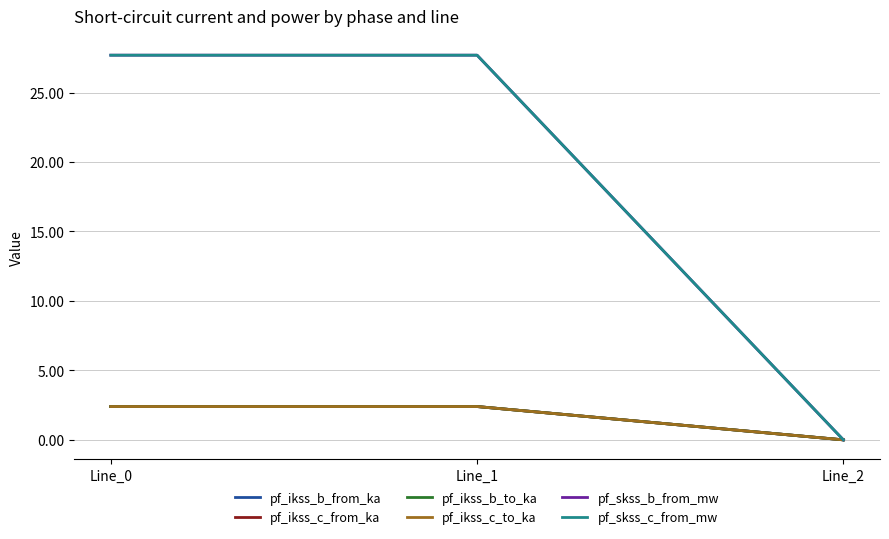

Is this an area chart (filled region under the line)?

No